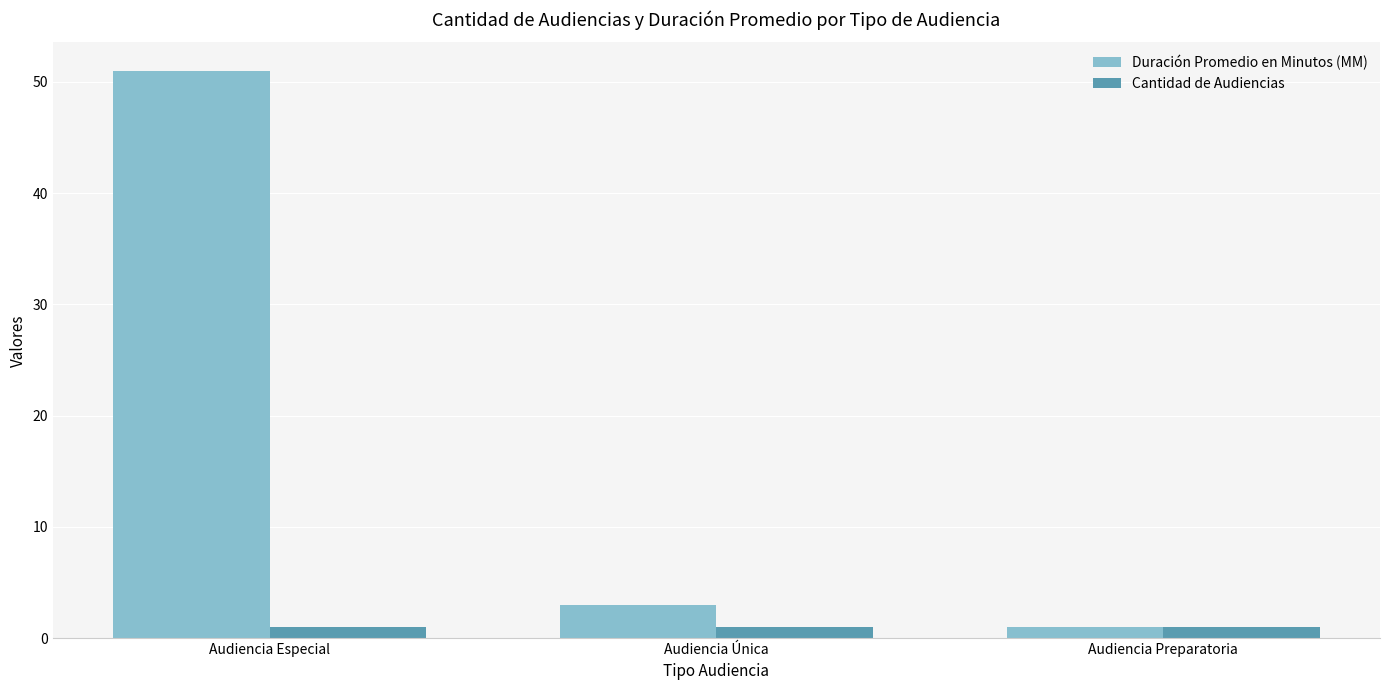

What is the minimum value for Cantidad de Audiencias?

1